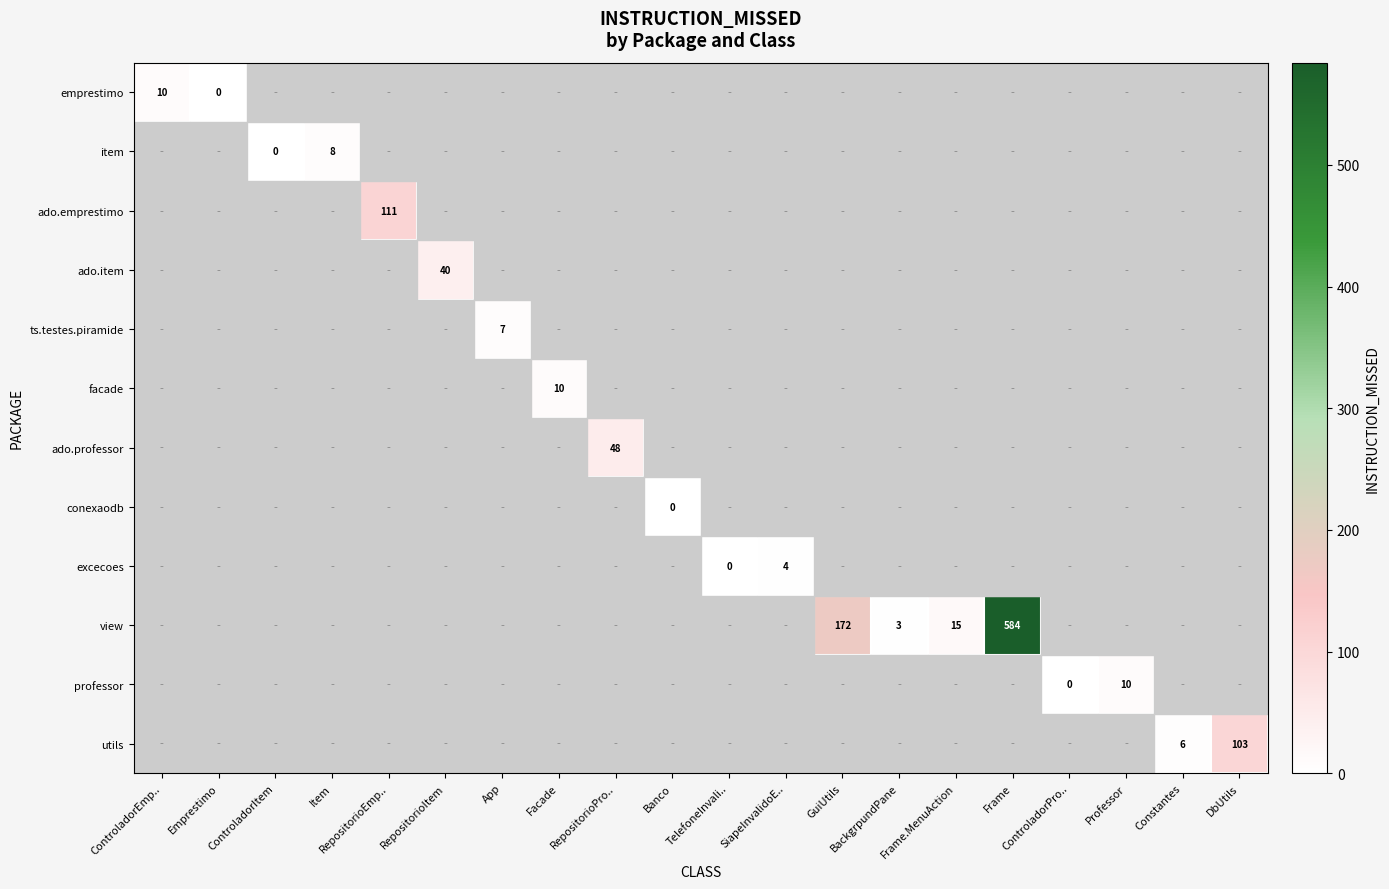

Between Constantes and Banco, which is larger?

Constantes